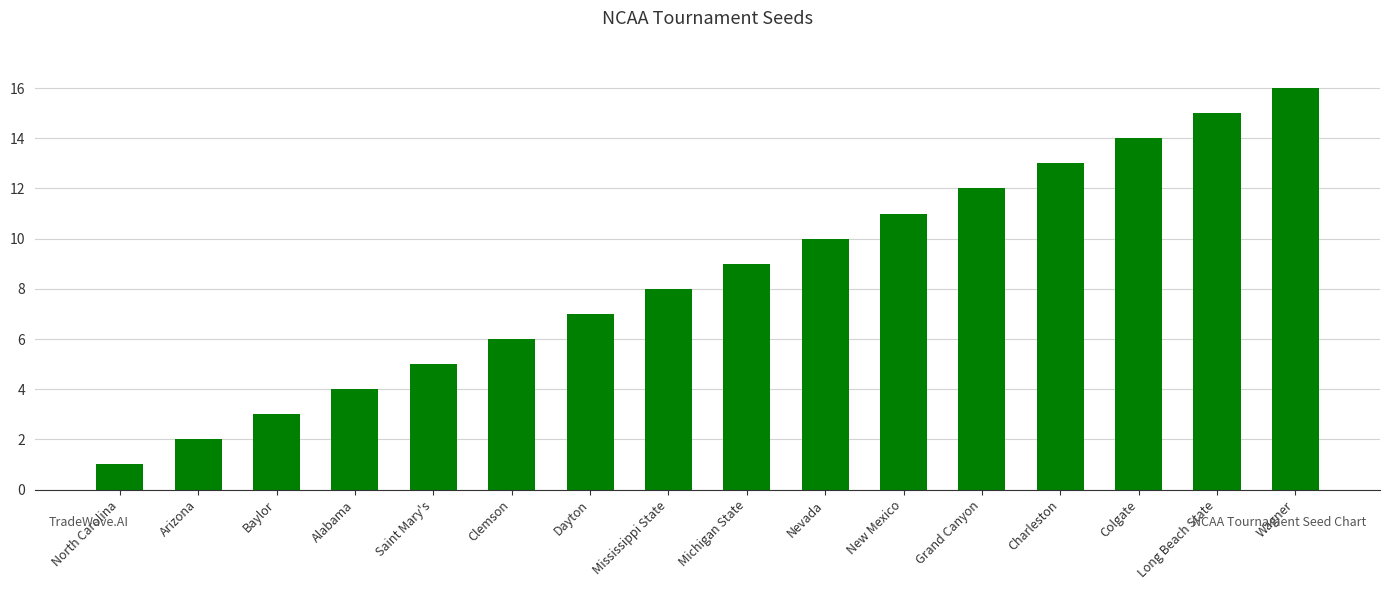

The chart shows a value of 6 at Alabama. True or false?

False